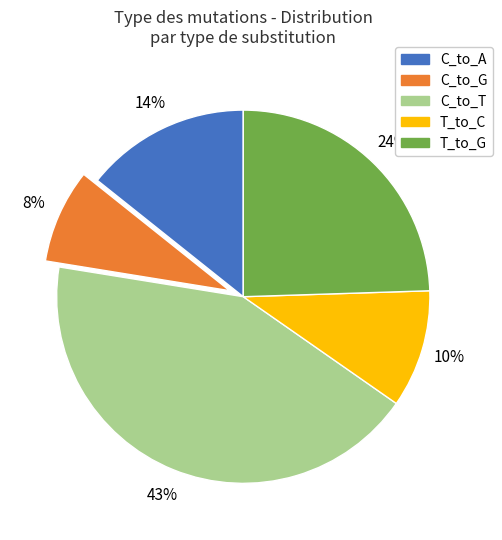

Does any single category account for the majority?

No